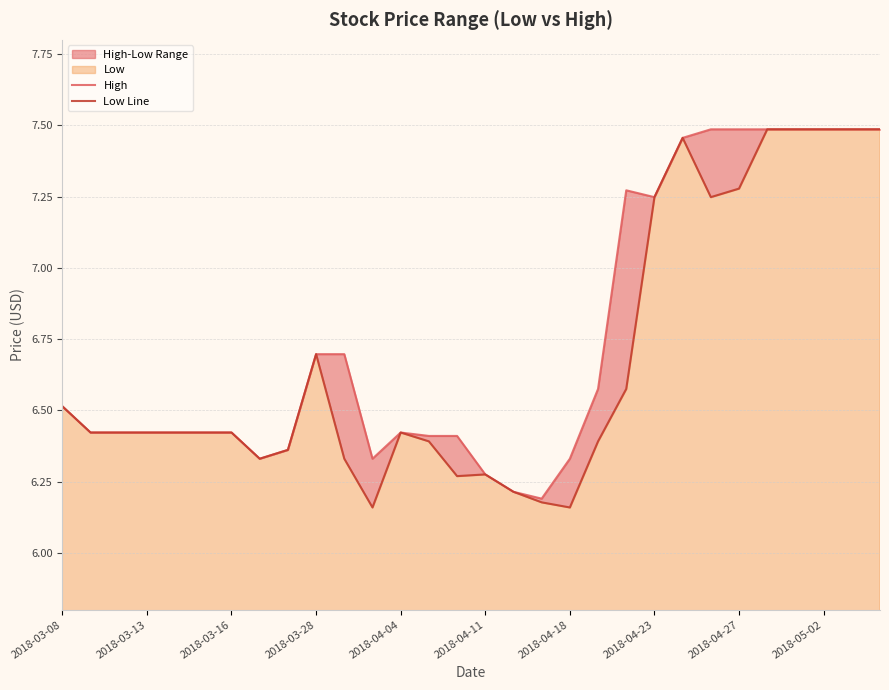

True or false: Low Line has more than 2 points higher than both neighbors.

True